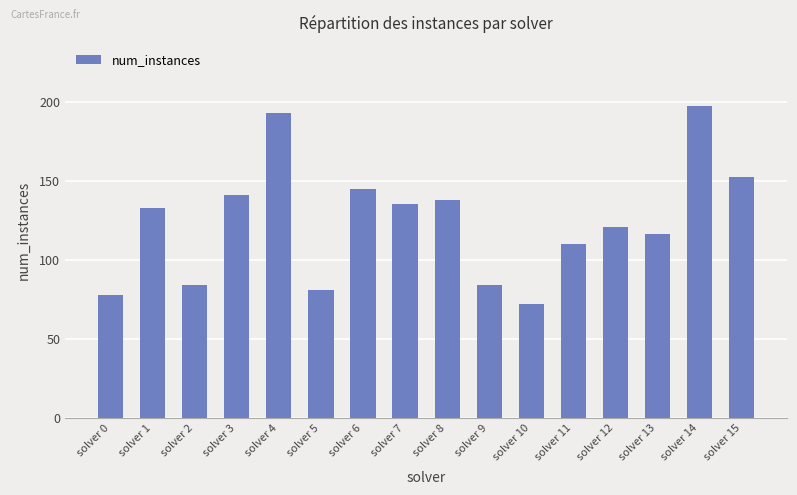

True or false: the data shows 101 at solver 10.

False